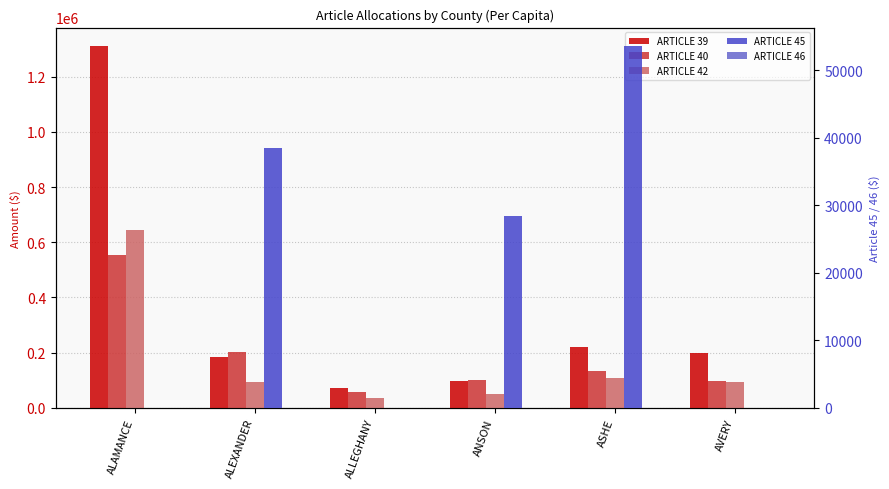

What is the value of the ARTICLE 40 bar at the 3rd from the left?

56120.5